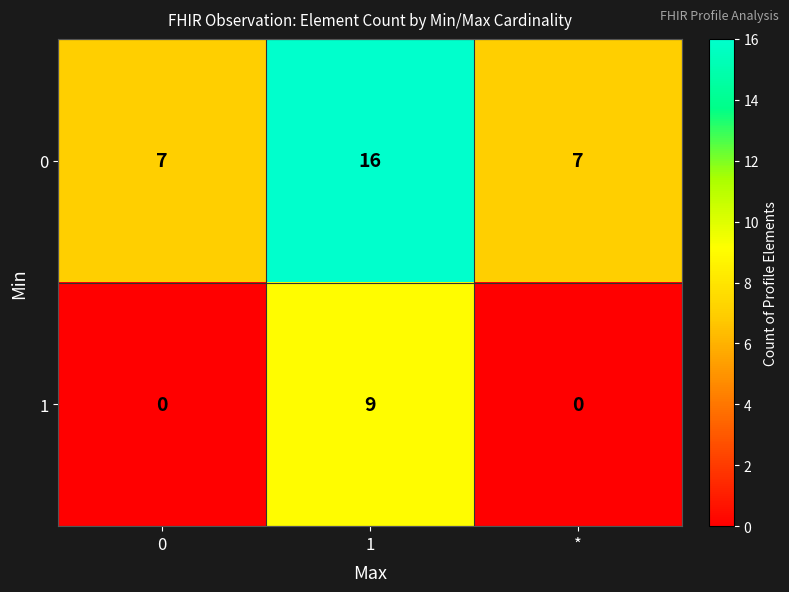

True or false: 1 has a value of 3 at 0.

False